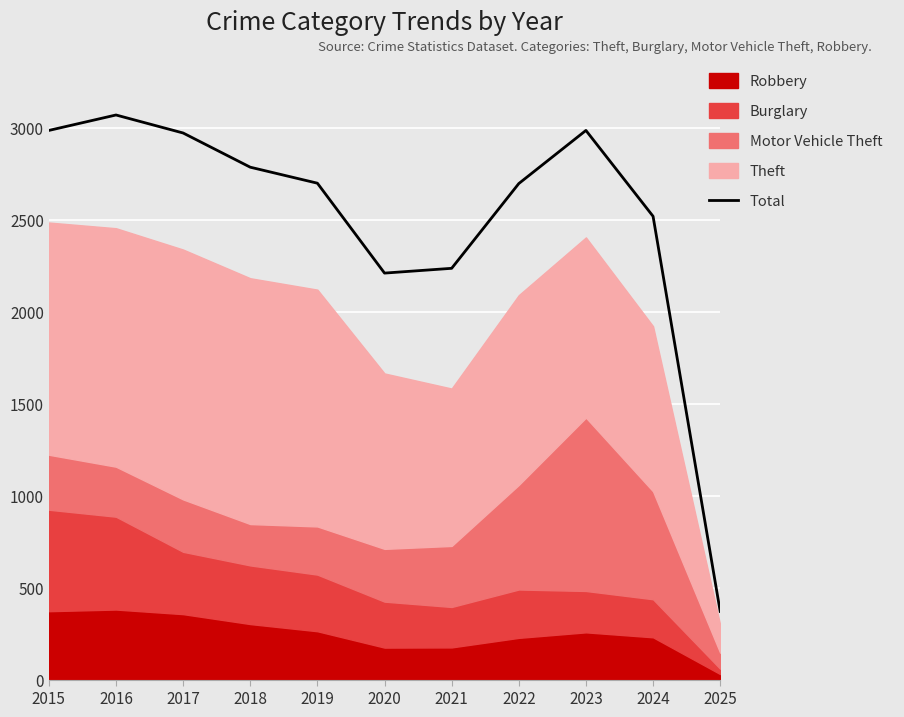

What is the value of the 4th point from the left?

2787